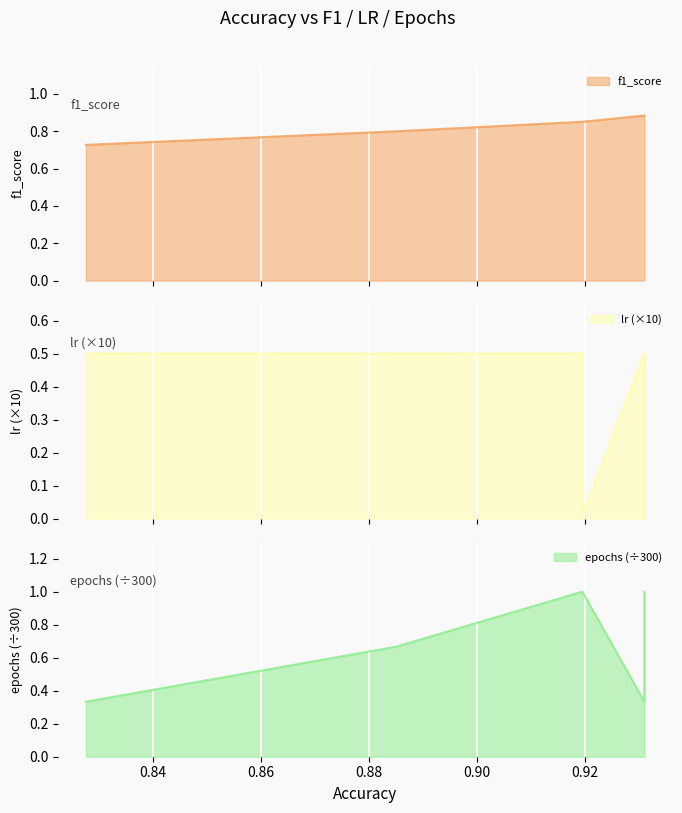

What is the value of the f1_score point at the 7th from the left?

0.9